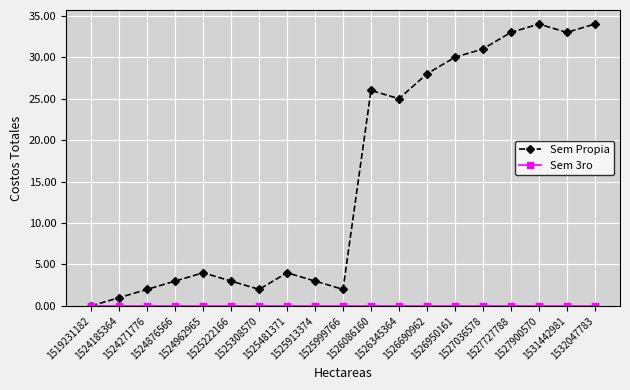

What is the value of the Sem Propia point at the 16th from the left?

33